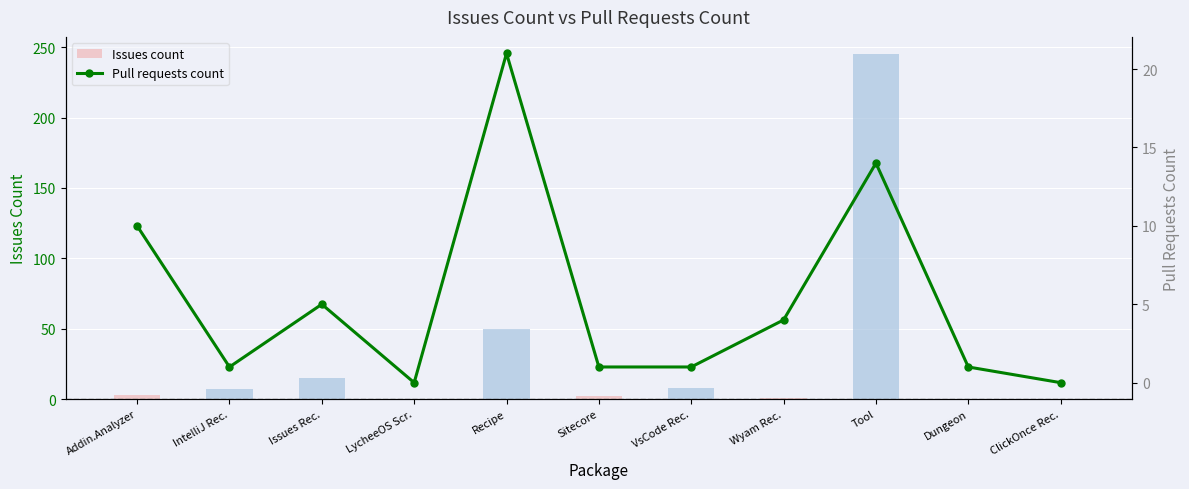

The value of Issues count at Sitecore is 2. True or false?

True